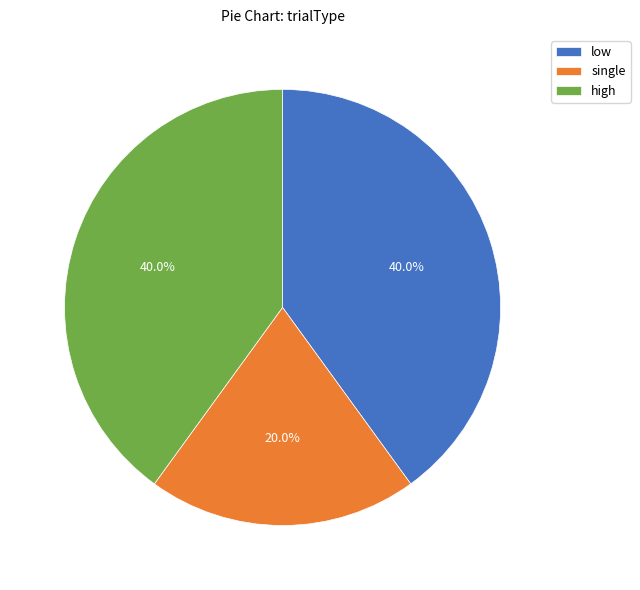

What portion of the pie excludes single?

80.0%